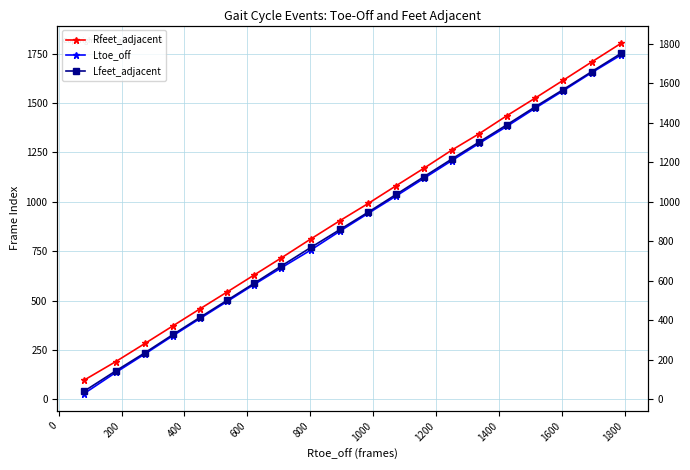

True or false: Ltoe_off and Lfeet_adjacent cross at least once.

False